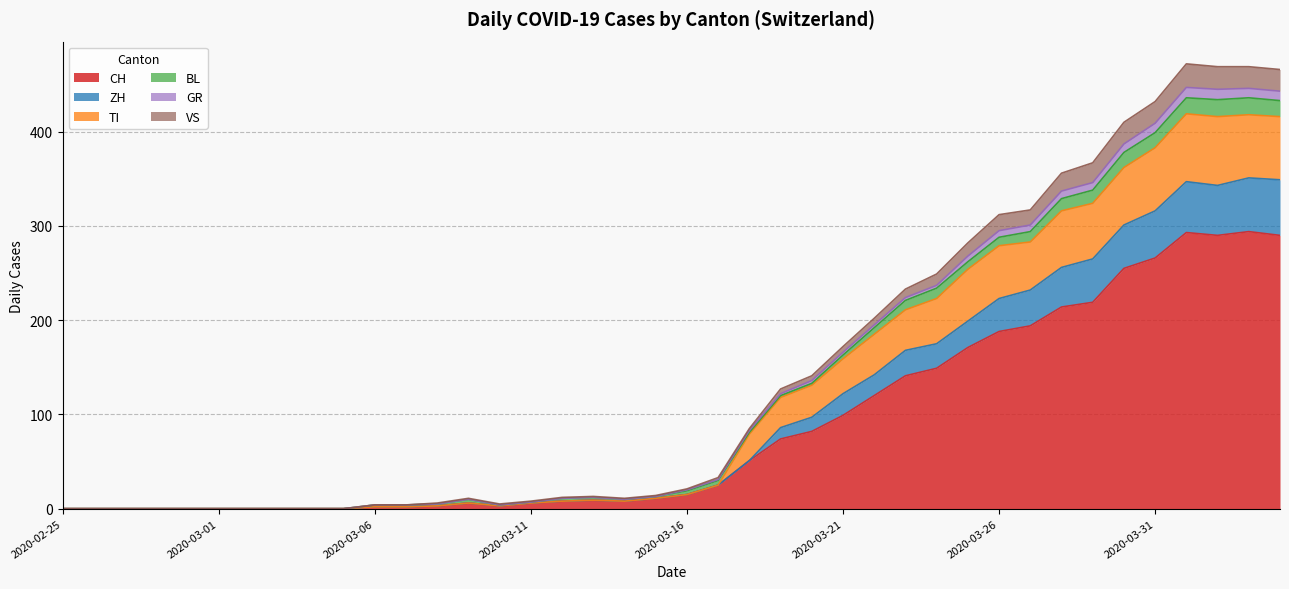

Is it true that ZH equals 0 at 2020-02-29?

True